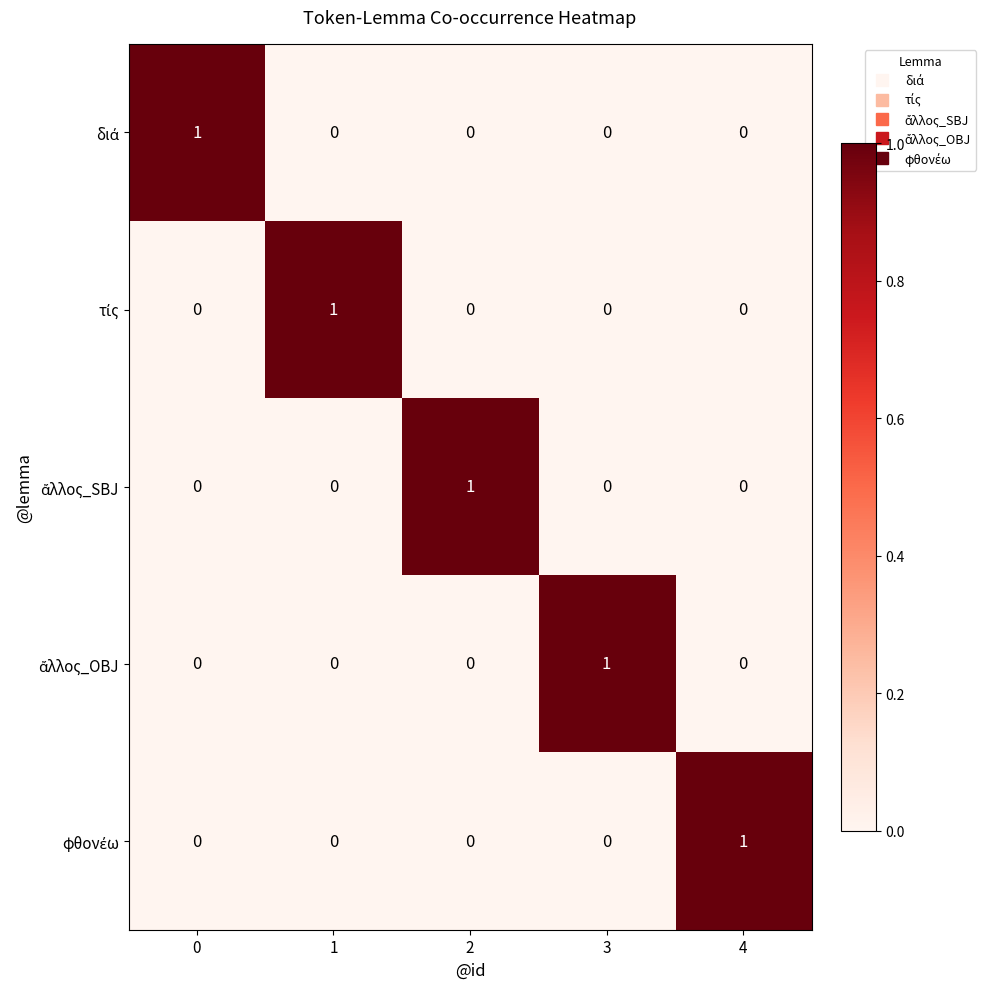

How many distinct data groups are displayed?

5